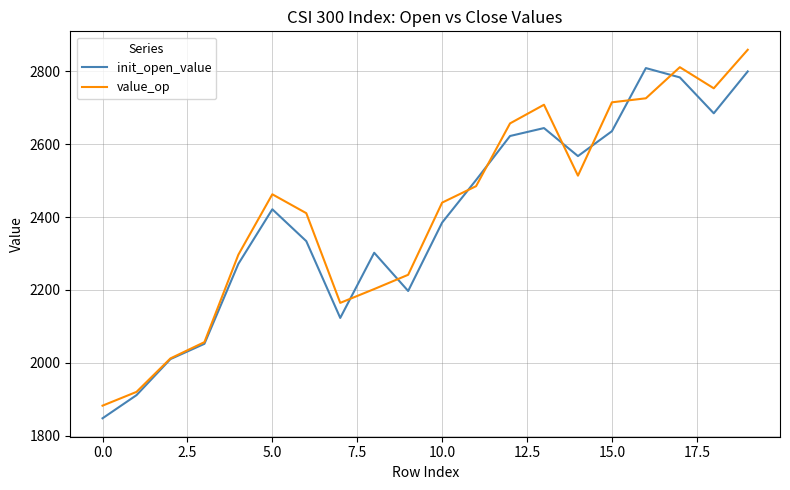

Rank the series by their maximum value, from highest to lowest.

value_op, init_open_value